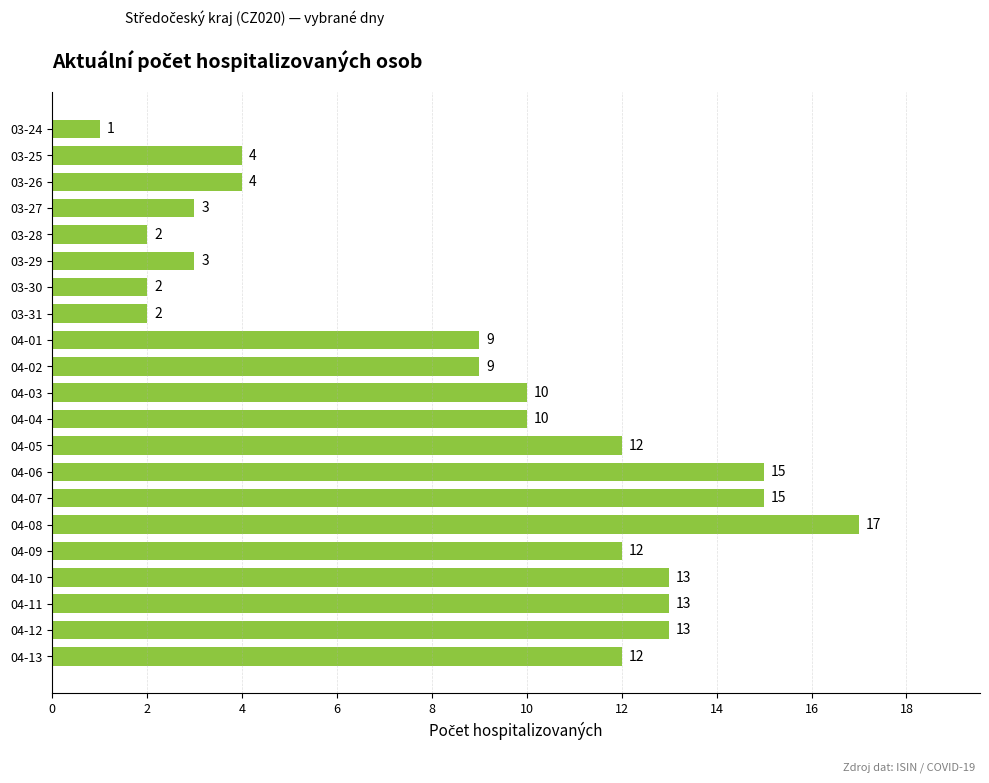

Reading top to bottom, what are all the values shown in this chart?

03-24=1	03-25=4	03-26=4	03-27=3	03-28=2	03-29=3	03-30=2	03-31=2	04-01=9	04-02=9	04-03=10	04-04=10	04-05=12	04-06=15	04-07=15	04-08=17	04-09=12	04-10=13	04-11=13	04-12=13	04-13=12